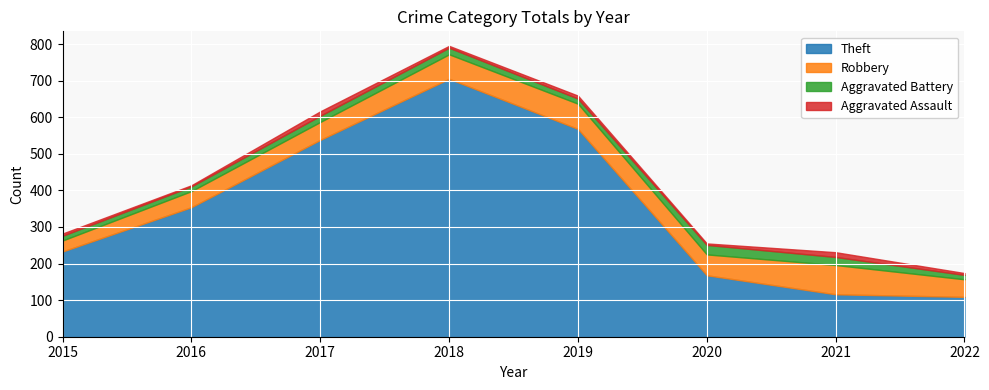

Does the chart display data point markers on the line(s)?

No